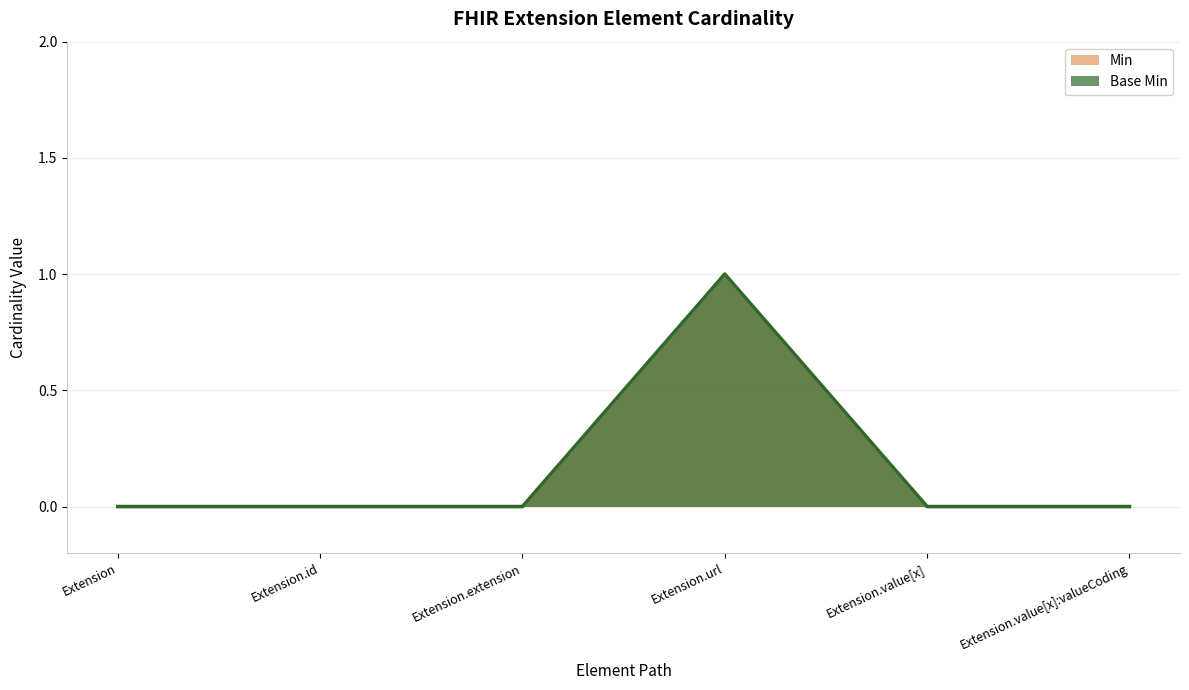

How many lines are shown in the chart?

2